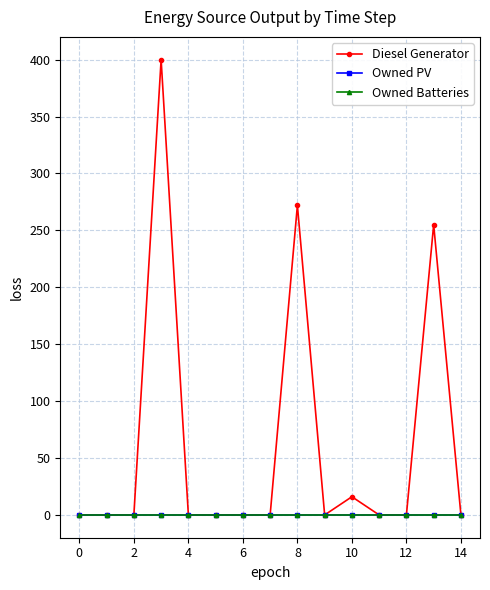

List the series in order of their peak value, lowest first.

Owned PV, Owned Batteries, Diesel Generator